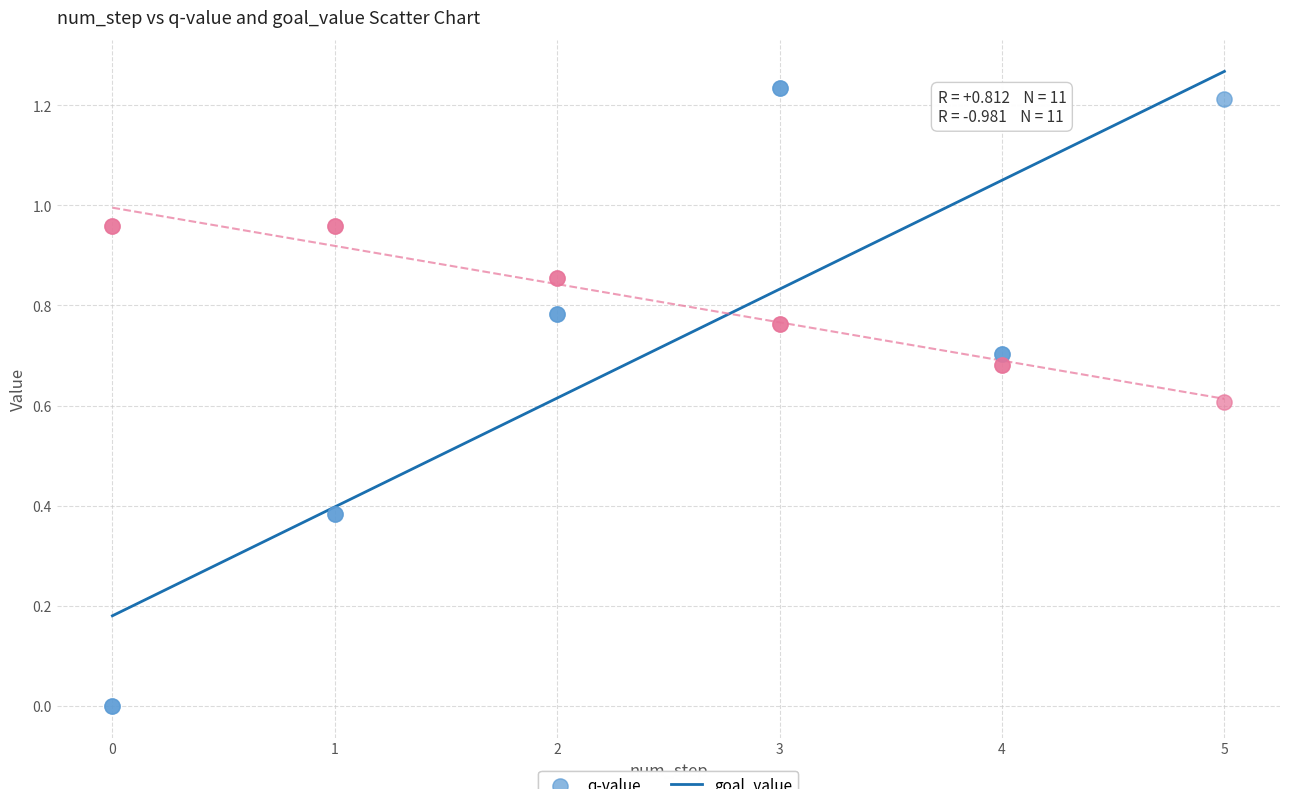

What are all the series names shown in the legend?

q-value, goal_value